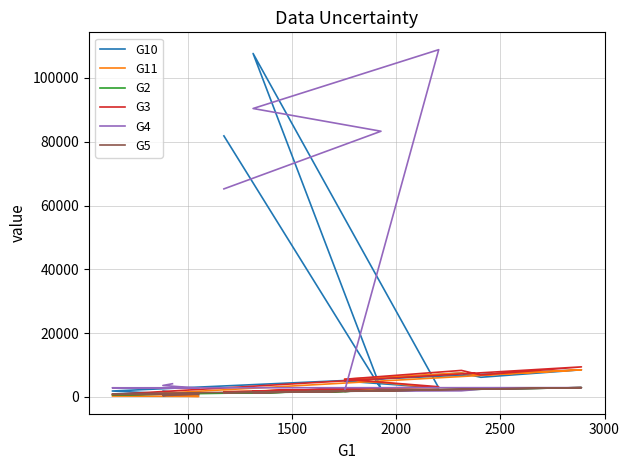

Is the value of G5 at 2000 greater than the value of G3 at 2500?

No